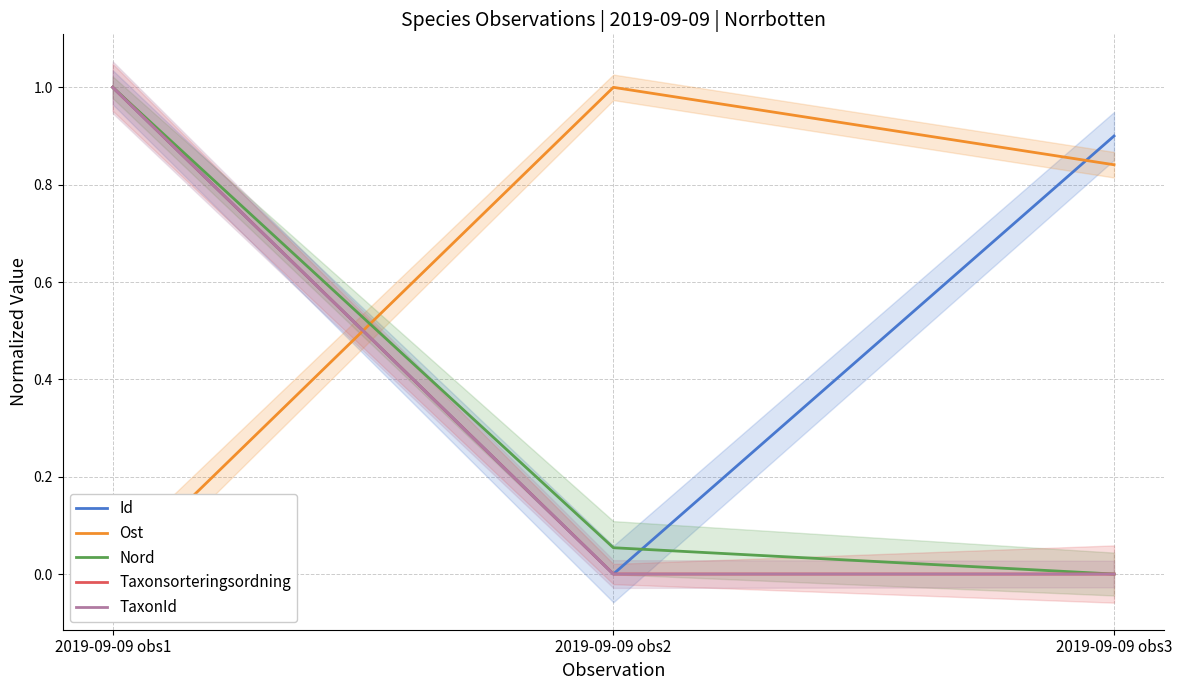

Reading left to right, list all the values displayed in this chart.

Id: 2019-09-09 obs1=1.0	2019-09-09 obs2=0.0	2019-09-09 obs3=0.9
Ost: 2019-09-09 obs1=0.0	2019-09-09 obs2=1.0	2019-09-09 obs3=0.8
Nord: 2019-09-09 obs1=1.0	2019-09-09 obs2=0.1	2019-09-09 obs3=0.0
Taxonsorteringsordning: 2019-09-09 obs1=1.0	2019-09-09 obs2=0.0	2019-09-09 obs3=0.0
TaxonId: 2019-09-09 obs1=1.0	2019-09-09 obs2=0.0	2019-09-09 obs3=0.0